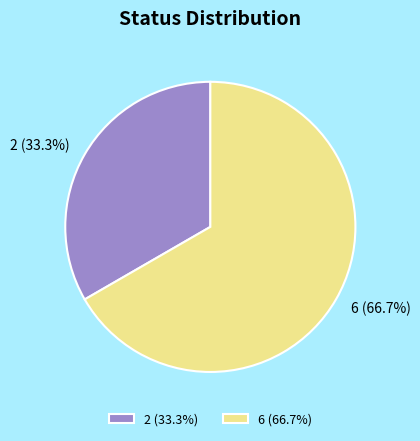

Which category has the biggest portion of the pie?

6